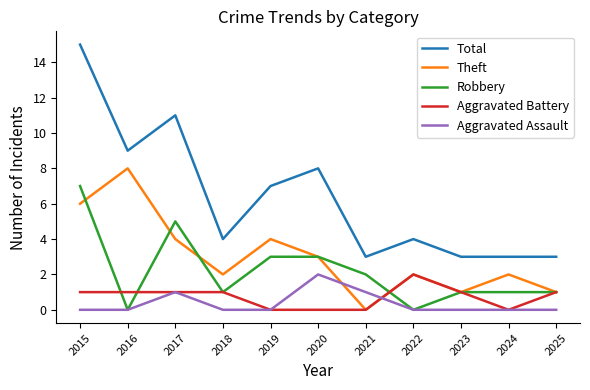

True or false: Total and Aggravated Battery cross at least once.

False